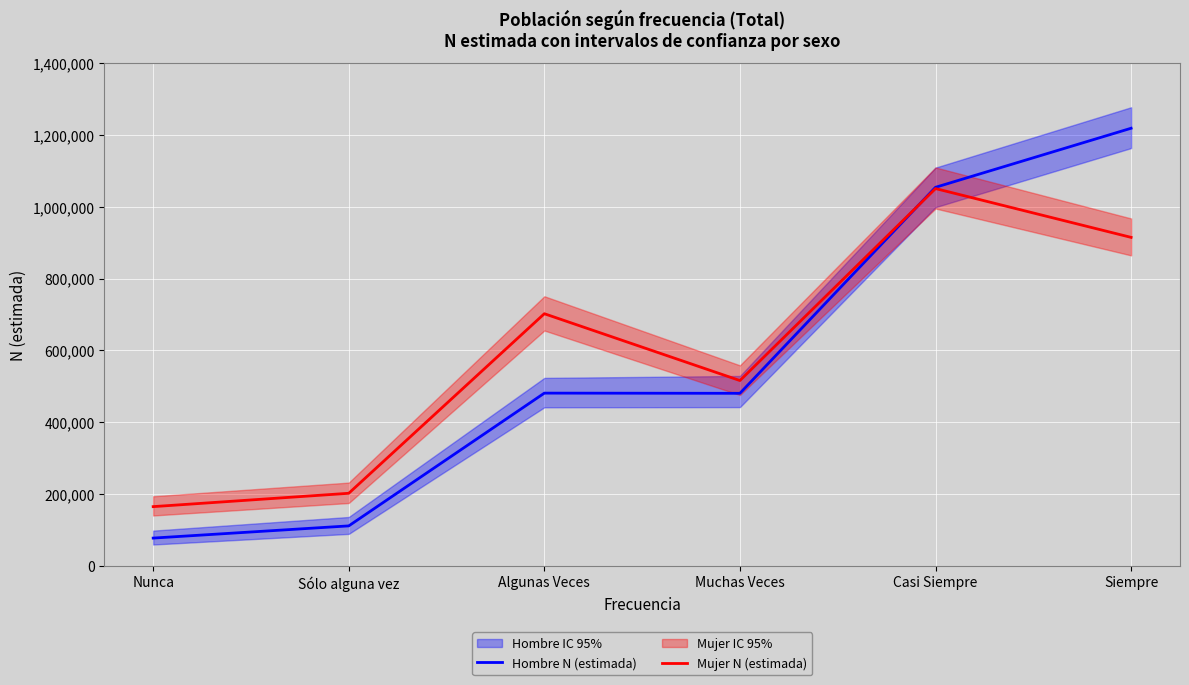

What is the value of the Mujer N (estimada) point at the 2nd from the left?

202233